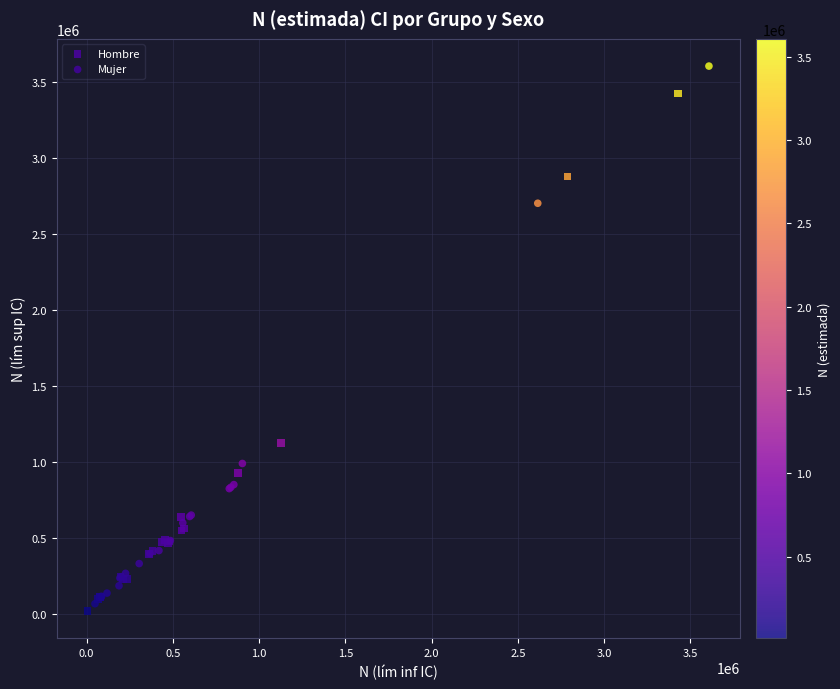

Which series reaches the minimum Y coordinate?

Hombre